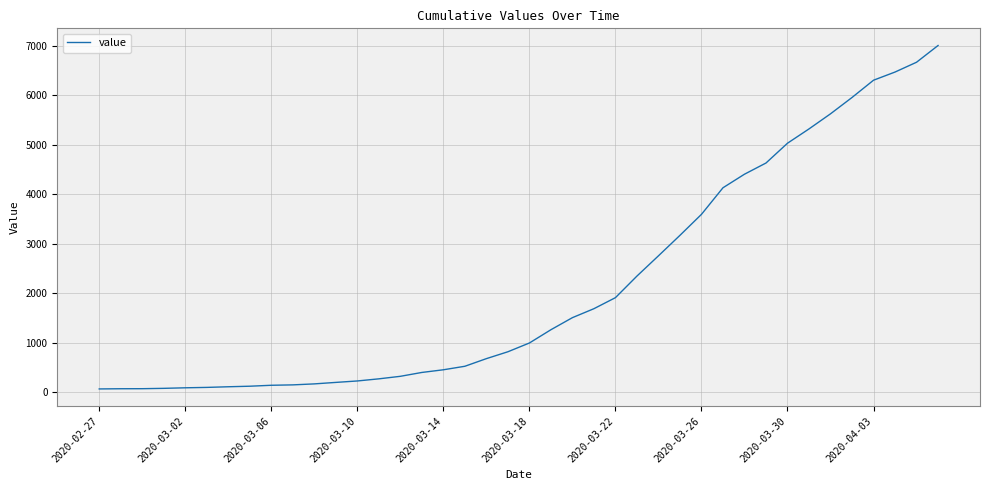

Does the chart have visible grid lines?

Yes